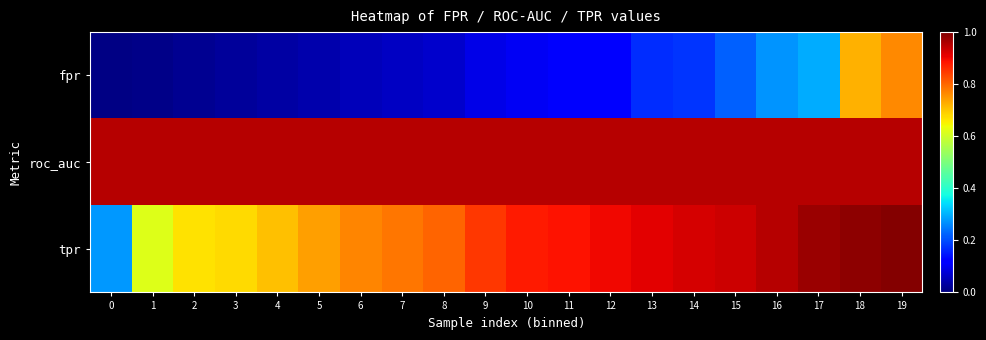

Which has a higher value, 2 or 1?

2